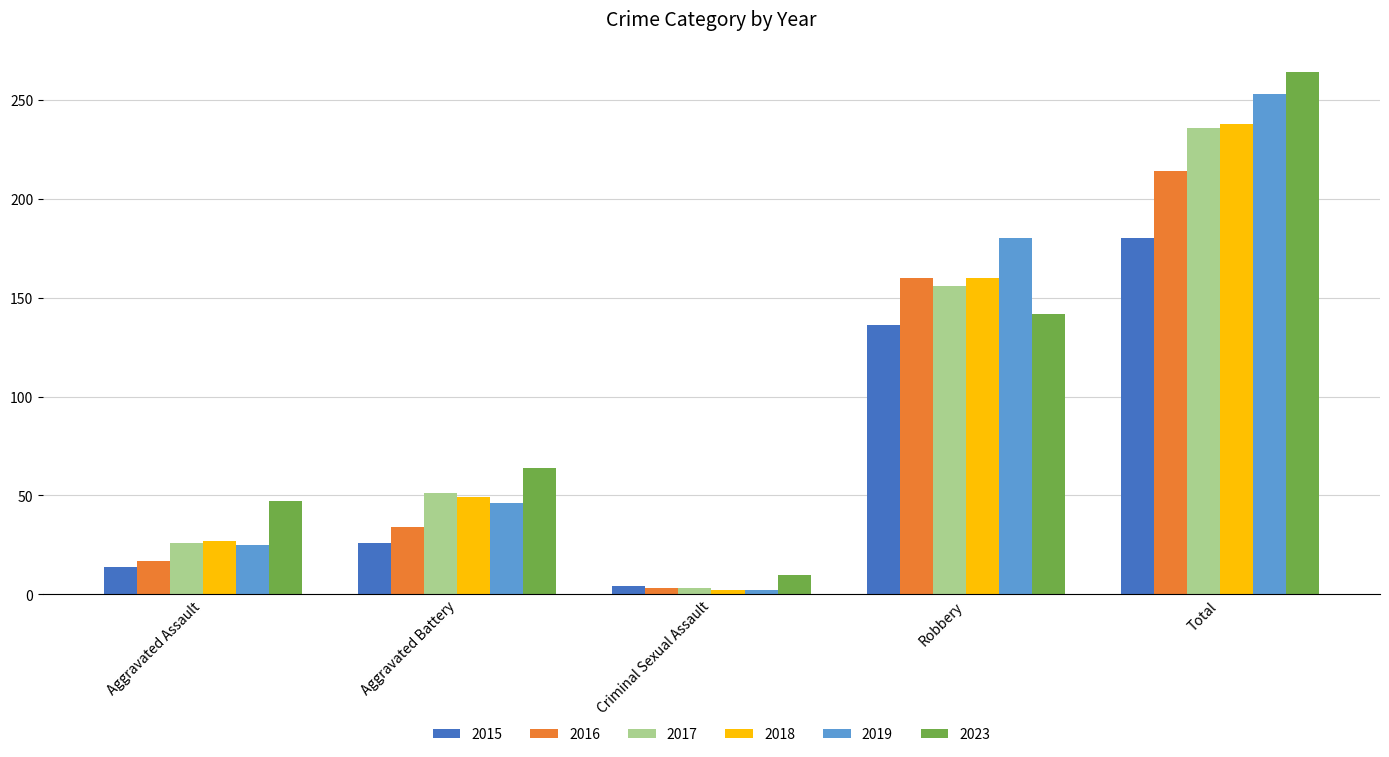

Which series has the largest range (max minus min)?

2023